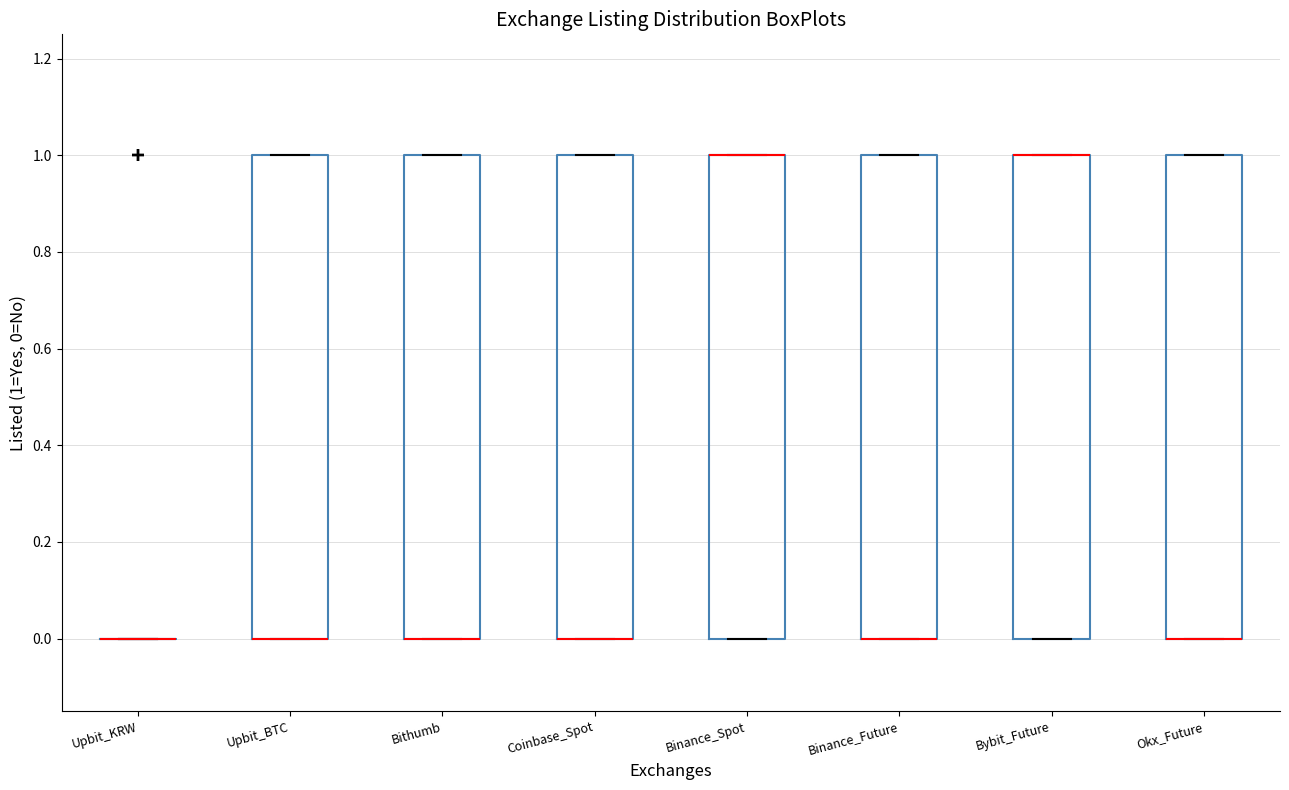

Where is the upper edge of the box for Bithumb on the y-axis? The values are not printed on the chart, so give them approximately, as read against the axis.

1